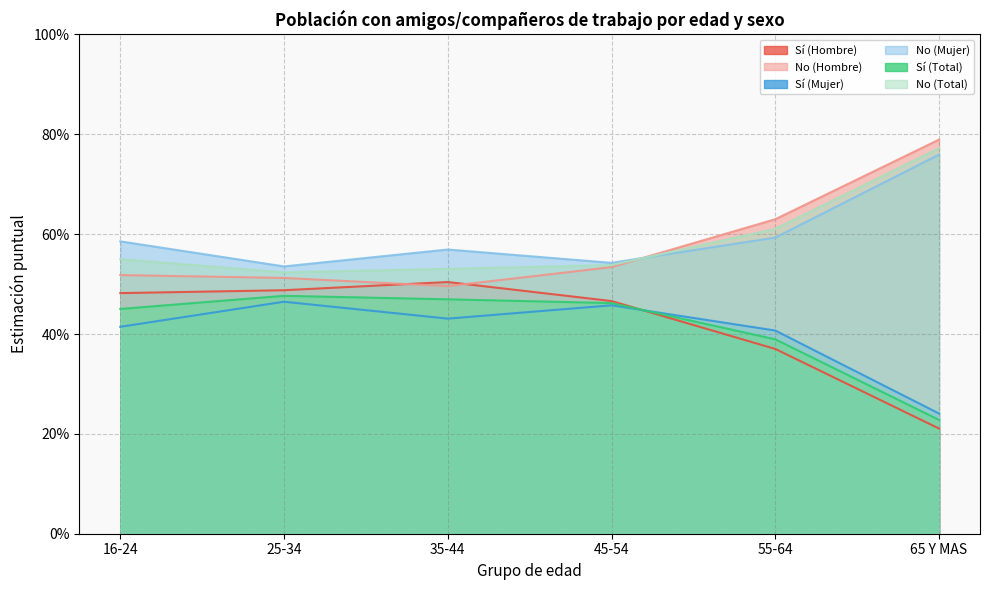

At how many categories does at least one series exceed 0?

6